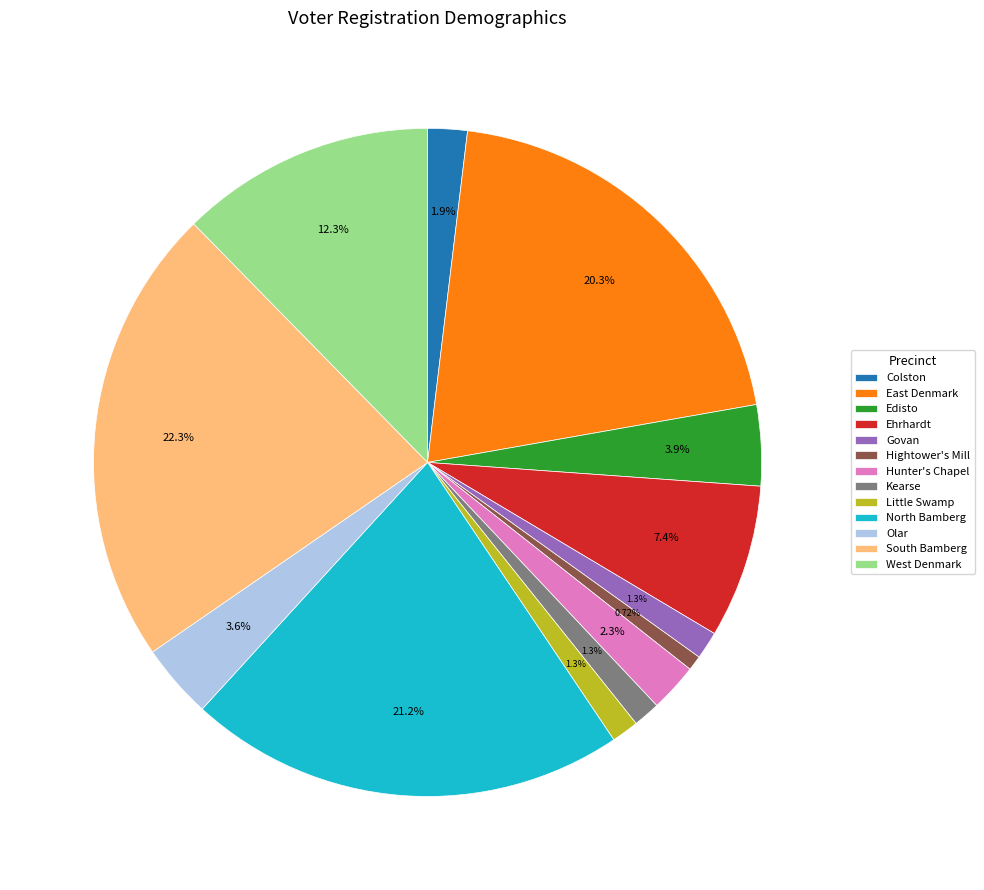

Does Colston represent more than half of the total?

No